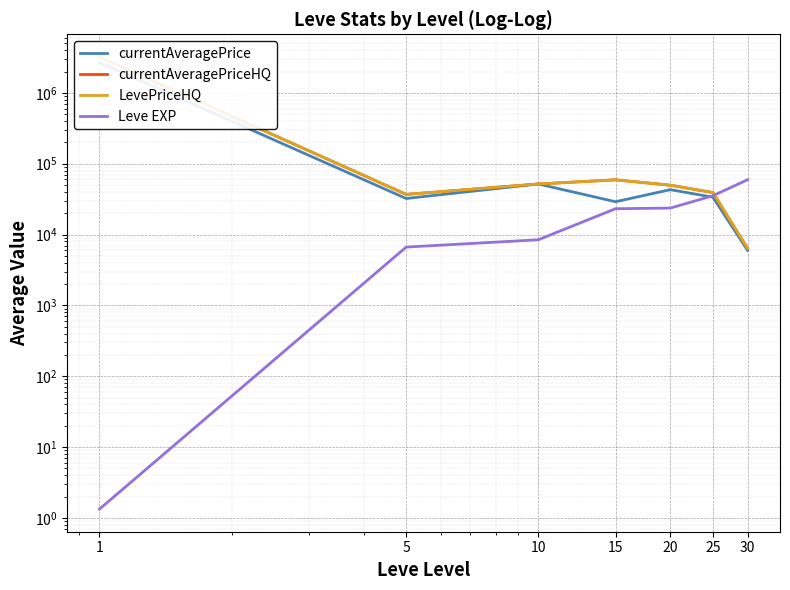

What is the difference between the Leve EXP values at 20 and 15?

490.0